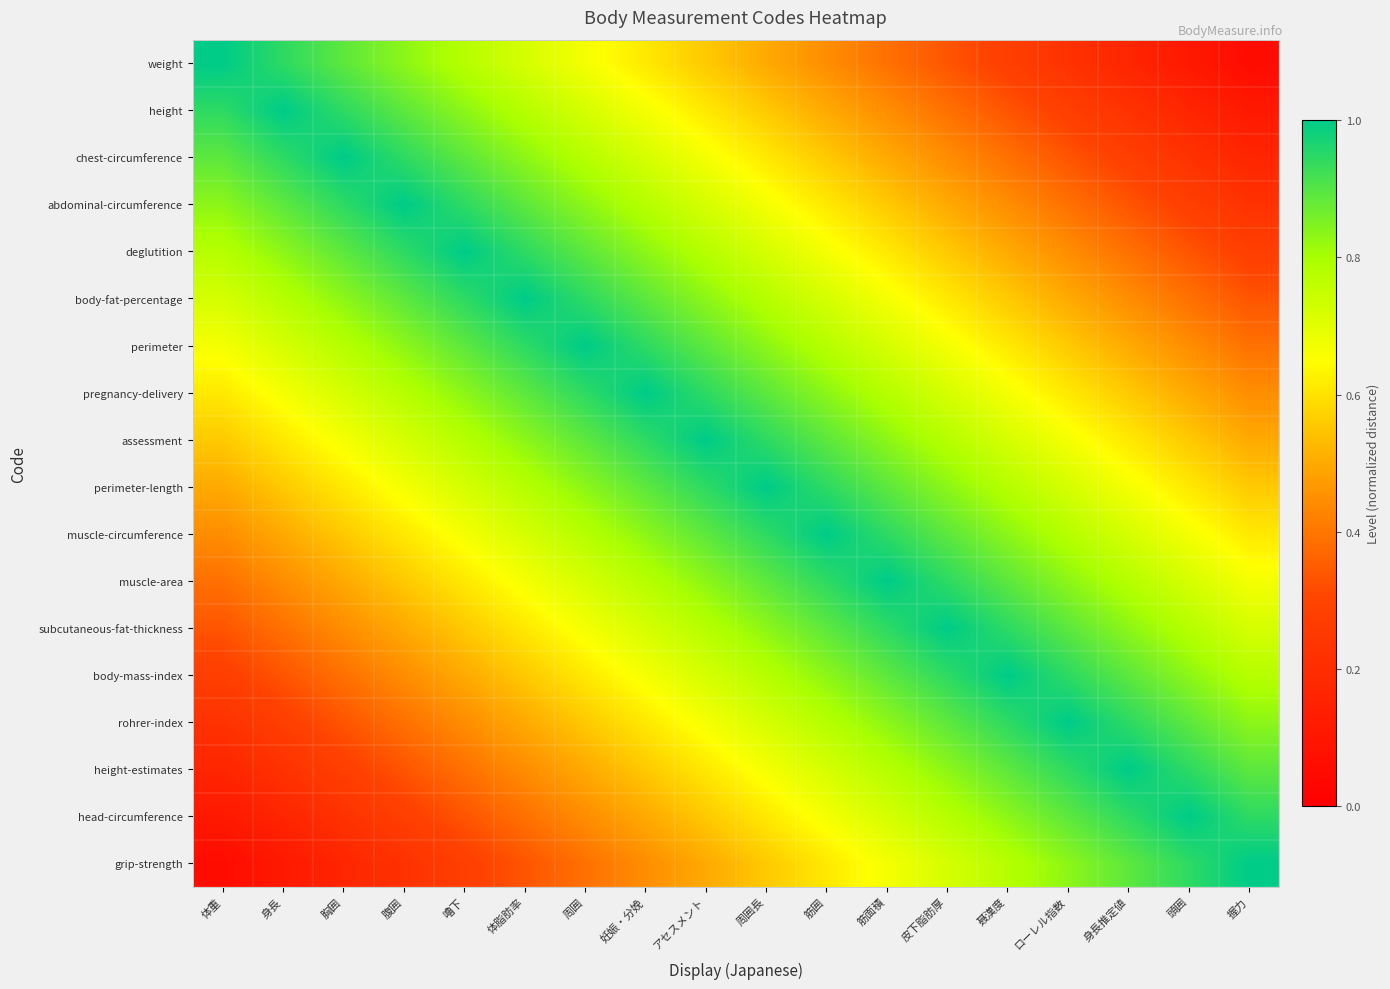

What is the smallest value displayed?

0.1